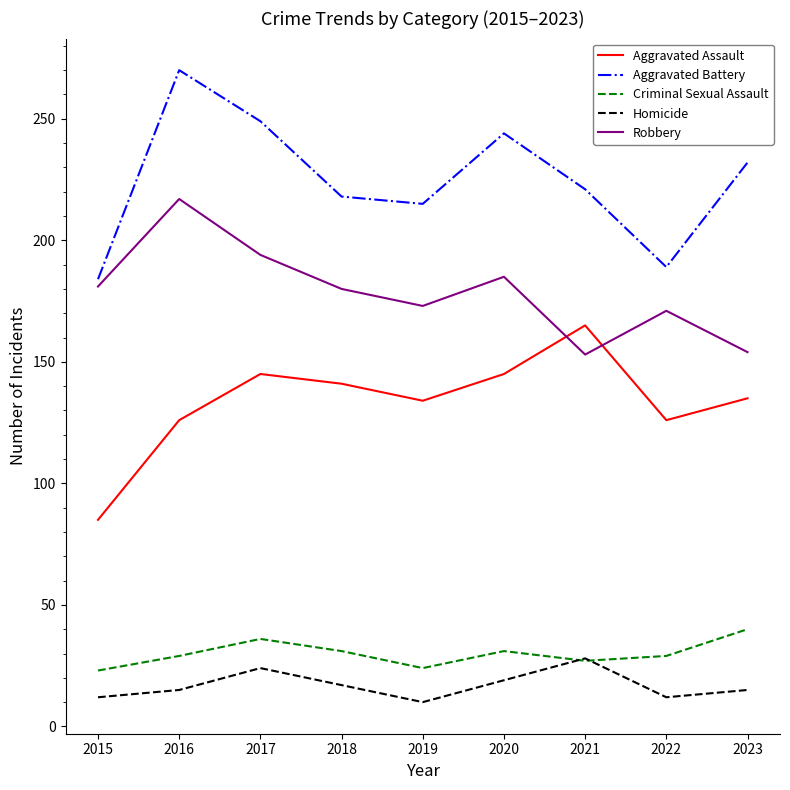

Which series has the widest spread of values?

Aggravated Battery